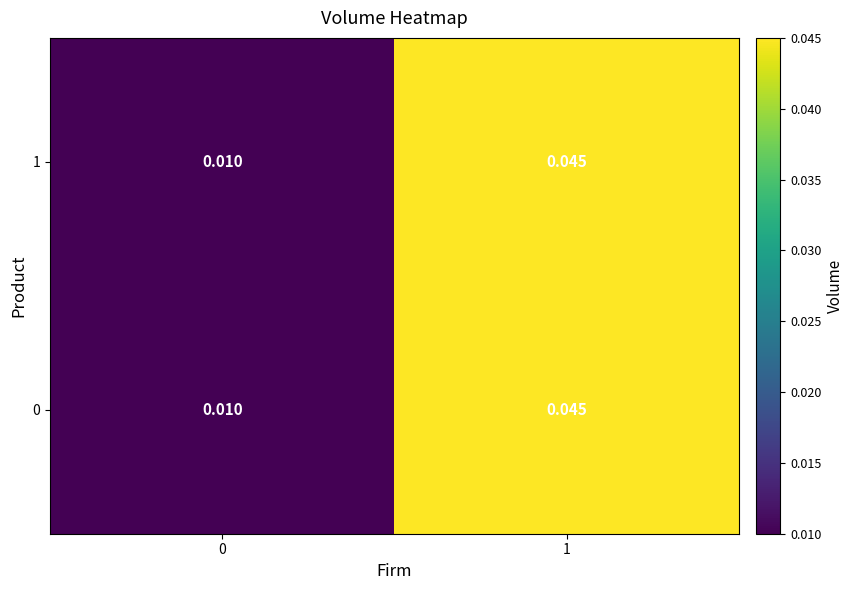

Is the value of 1 at 0 greater than the value of 0 at 1?

No